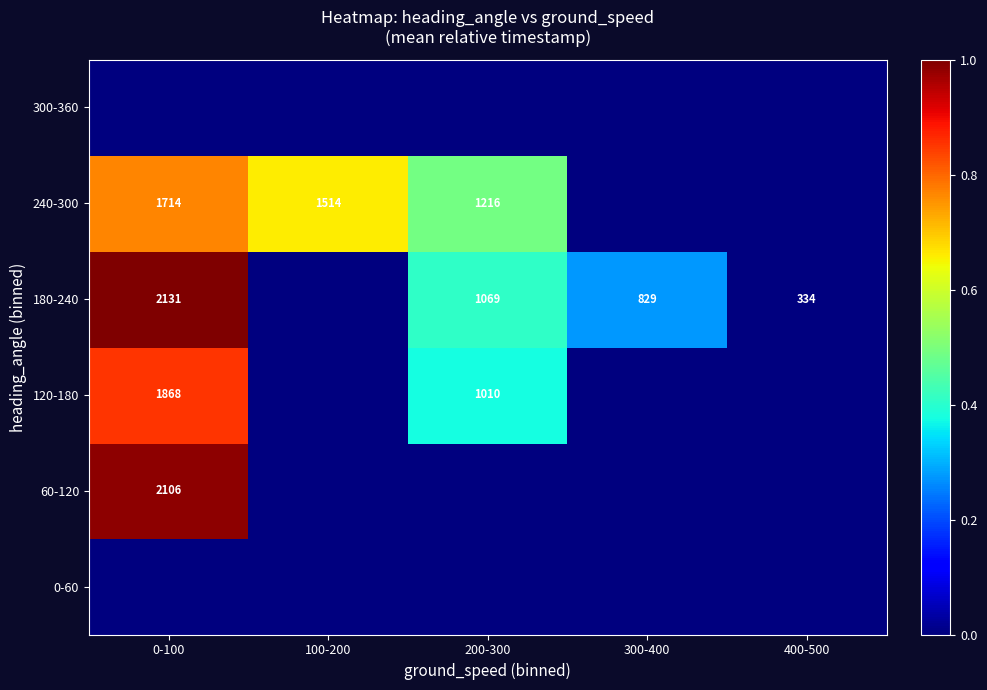

Is the value of 240-300 at 100-200 greater than the value of 120-180 at 200-300?

Yes